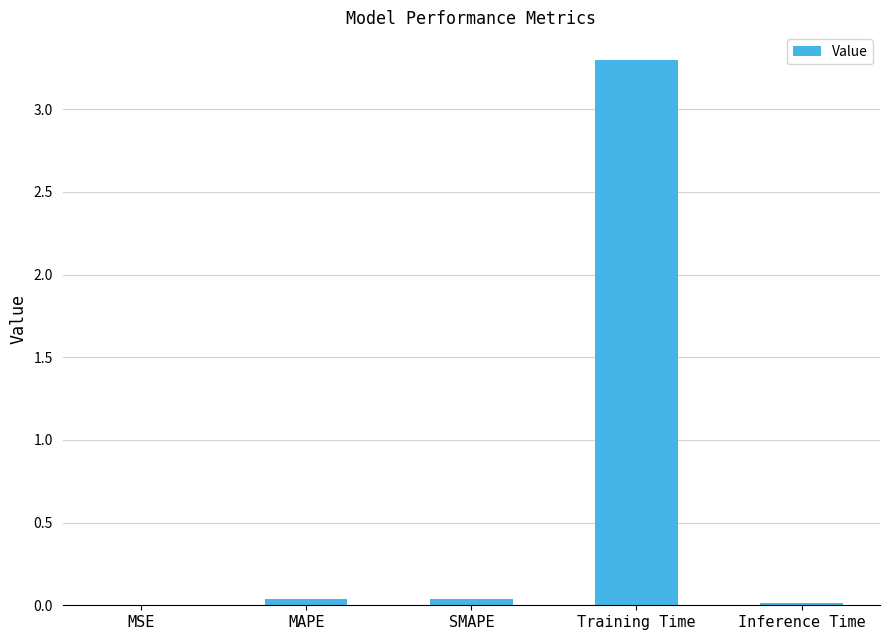

What is the sum of all values?

3.4